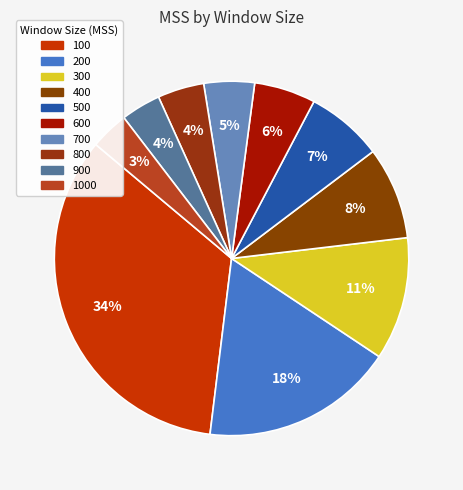

To the nearest percent, what is the average slice percentage?

10%